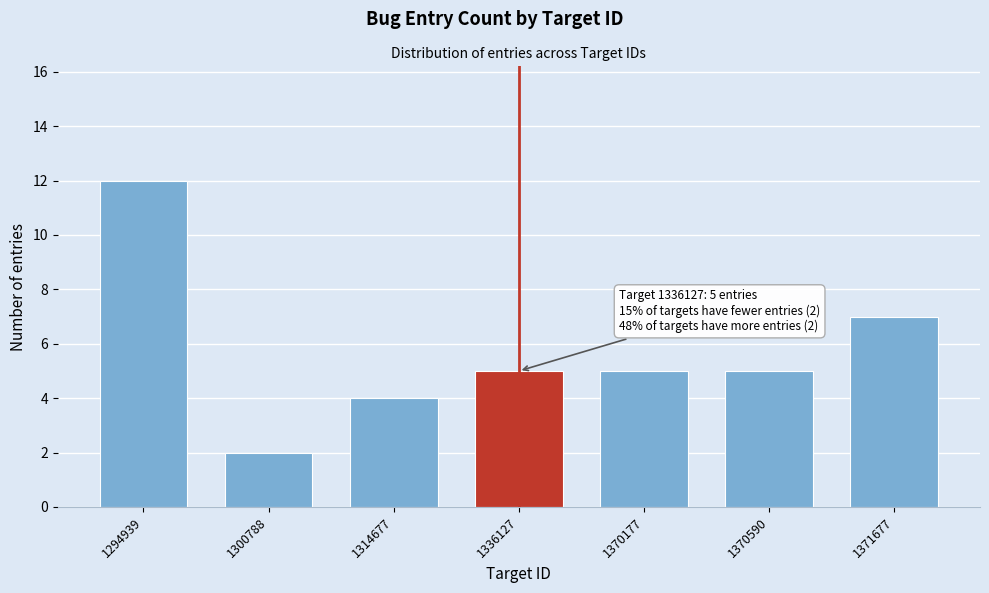

Reading right to left, extract all data points from this chart.

7	5	5	5	4	2	12